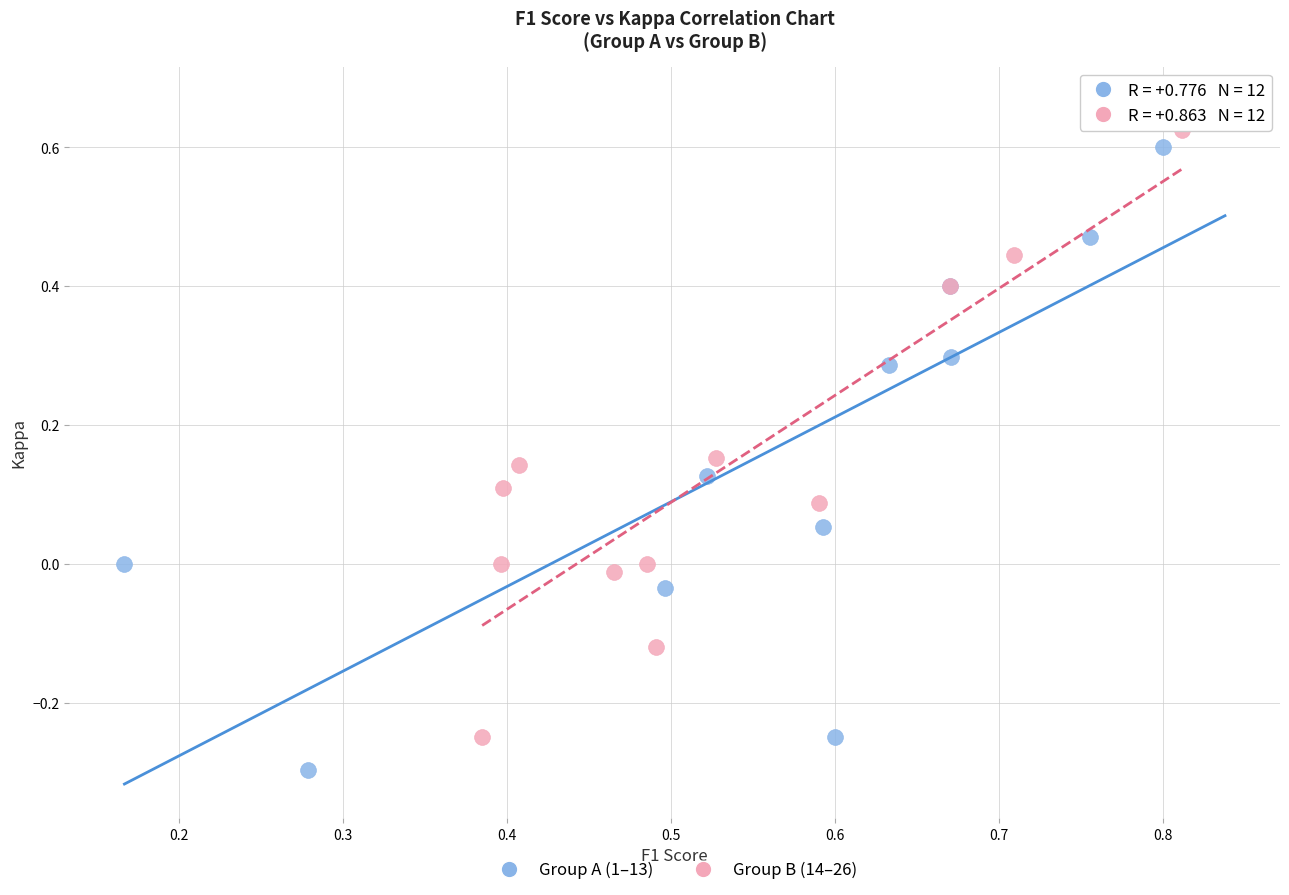

What are all the series names shown in the legend?

Group A (1–13), Group B (14–26)